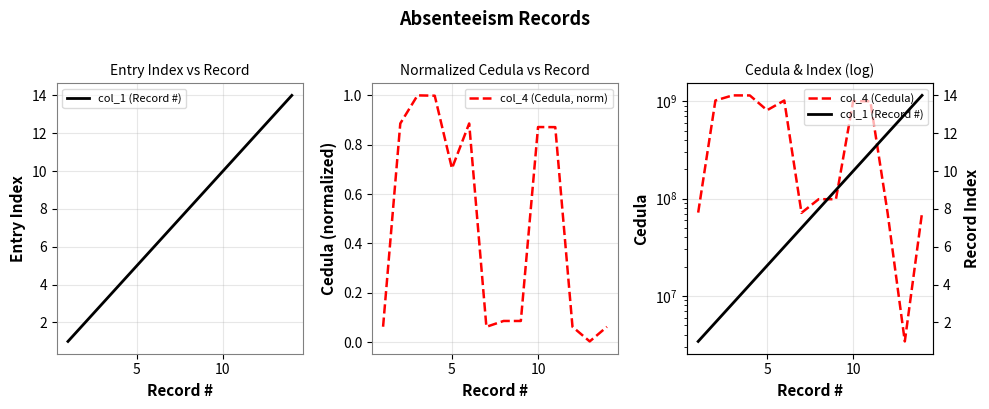

The col_4 (Cedula, norm) series shows 0.2 at 10. True or false?

False